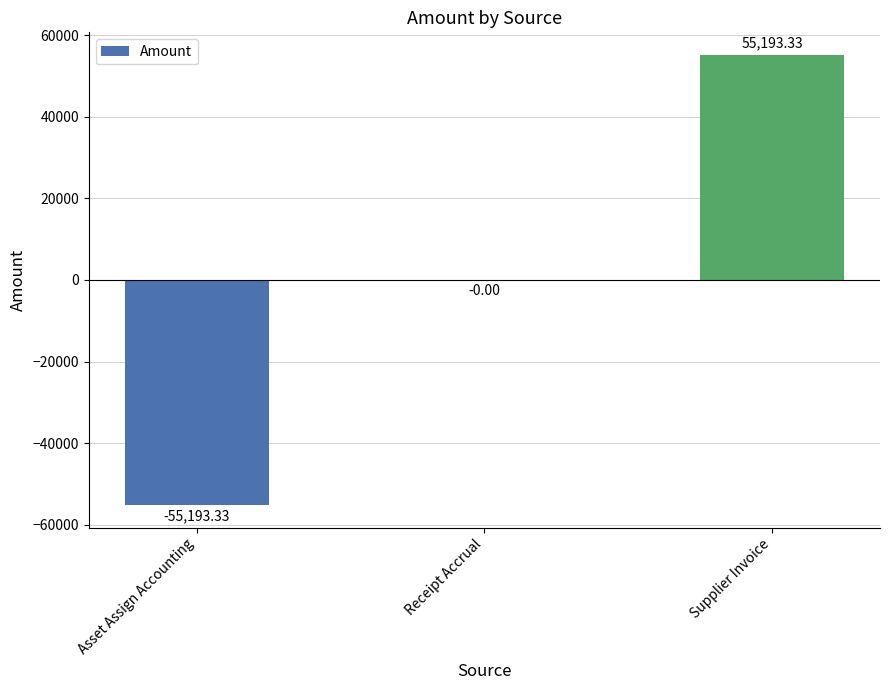

What is the sum of the values at Supplier Invoice and Receipt Accrual?

55193.3